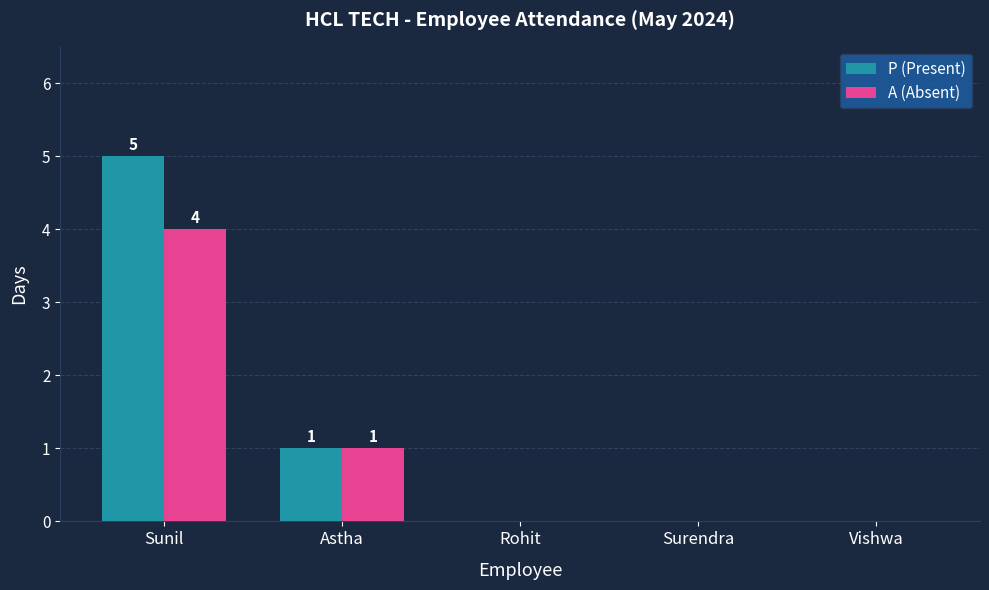

At which category is the sum across all series the highest?

Sunil